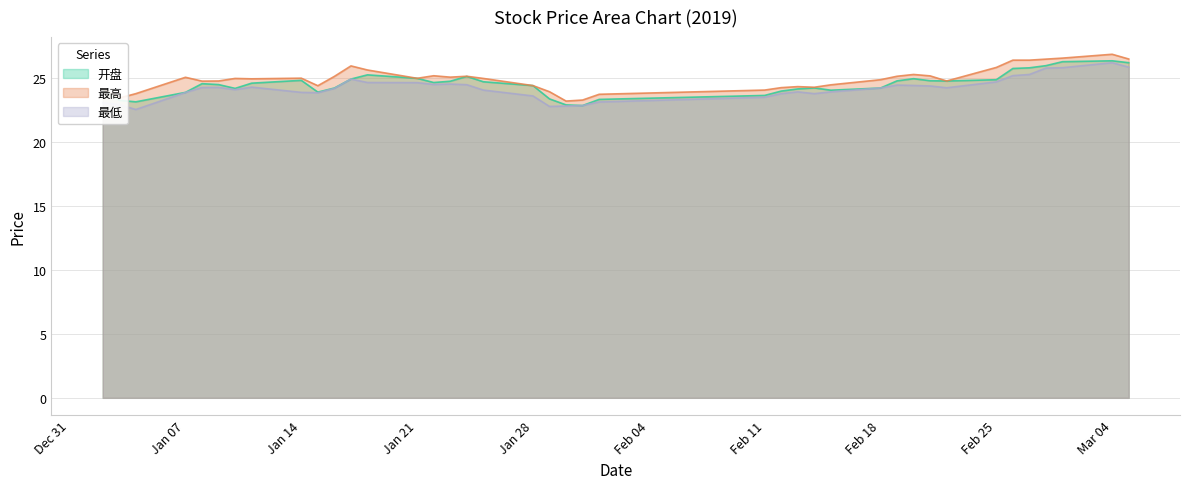

What is the spread (max minus min) of values at Mar 04?

0.7